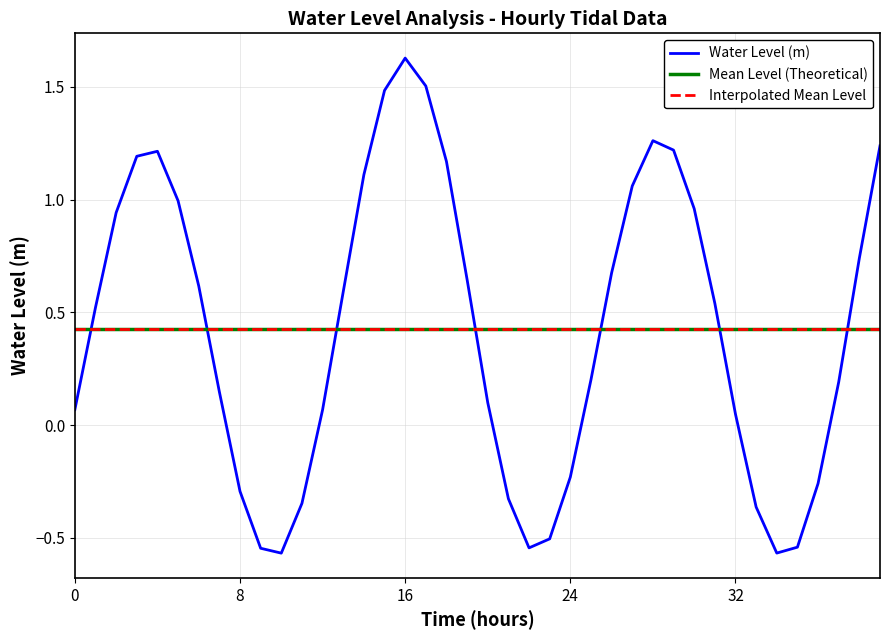

What is the value of the 22nd point from the left?

-0.3